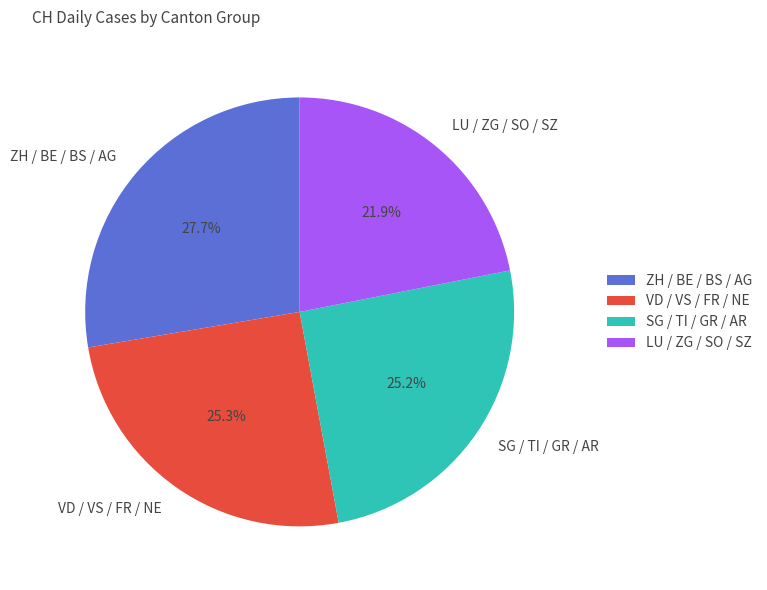

Is there any slice that represents more than half of the pie?

No